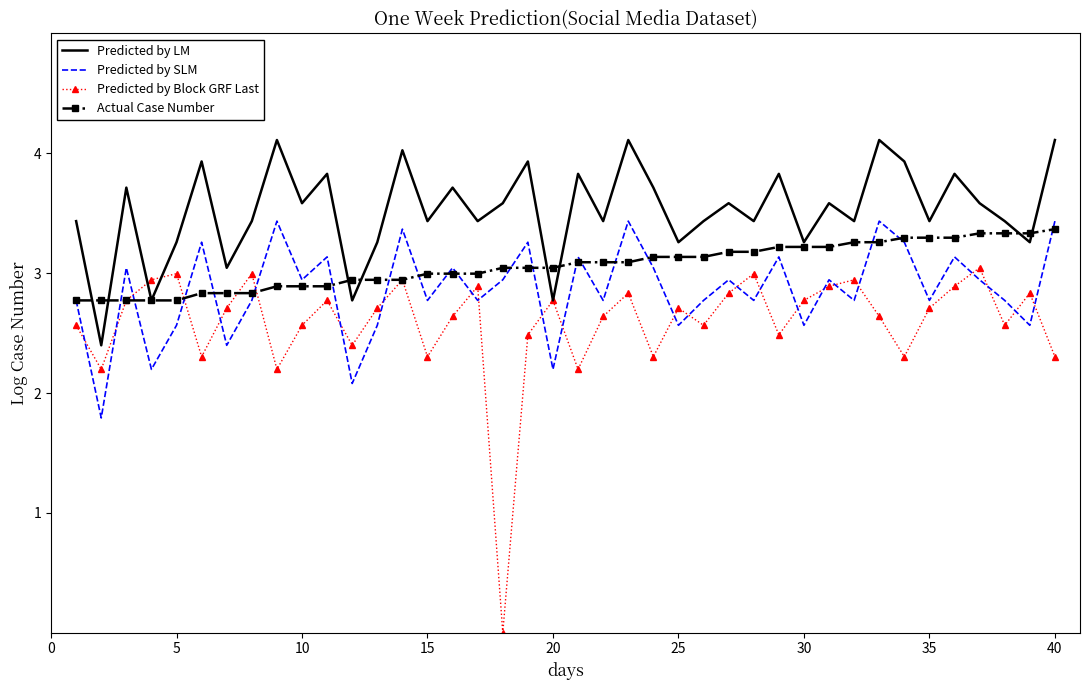

Reading left to right, extract all data points from this chart.

Predicted by LM: 3.4	2.4	3.7	2.8	3.3	3.9	3.0	3.4	4.1	3.6	3.8	2.8	3.3	4.0	3.4	3.7	3.4	3.6	3.9	2.8	3.8	3.4	4.1	3.7	3.3	3.4	3.6	3.4	3.8	3.3	3.6	3.4	4.1	3.9	3.4	3.8	3.6	3.4	3.3	4.1
Predicted by SLM: 2.8	1.8	3.0	2.2	2.6	3.3	2.4	2.8	3.4	2.9	3.1	2.1	2.6	3.4	2.8	3.0	2.8	2.9	3.3	2.2	3.1	2.8	3.4	3.0	2.6	2.8	2.9	2.8	3.1	2.6	2.9	2.8	3.4	3.3	2.8	3.1	2.9	2.8	2.6	3.4
Predicted by Block GRF Last: 2.6	2.2	2.8	2.9	3.0	2.3	2.7	3.0	2.2	2.6	2.8	2.4	2.7	2.9	2.3	2.6	2.9	0.0	2.5	2.8	2.2	2.6	2.8	2.3	2.7	2.6	2.8	3.0	2.5	2.8	2.9	2.9	2.6	2.3	2.7	2.9	3.0	2.6	2.8	2.3
Actual Case Number: 2.8	2.8	2.8	2.8	2.8	2.8	2.8	2.8	2.9	2.9	2.9	2.9	2.9	2.9	3.0	3.0	3.0	3.0	3.0	3.0	3.1	3.1	3.1	3.1	3.1	3.1	3.2	3.2	3.2	3.2	3.2	3.3	3.3	3.3	3.3	3.3	3.3	3.3	3.3	3.4